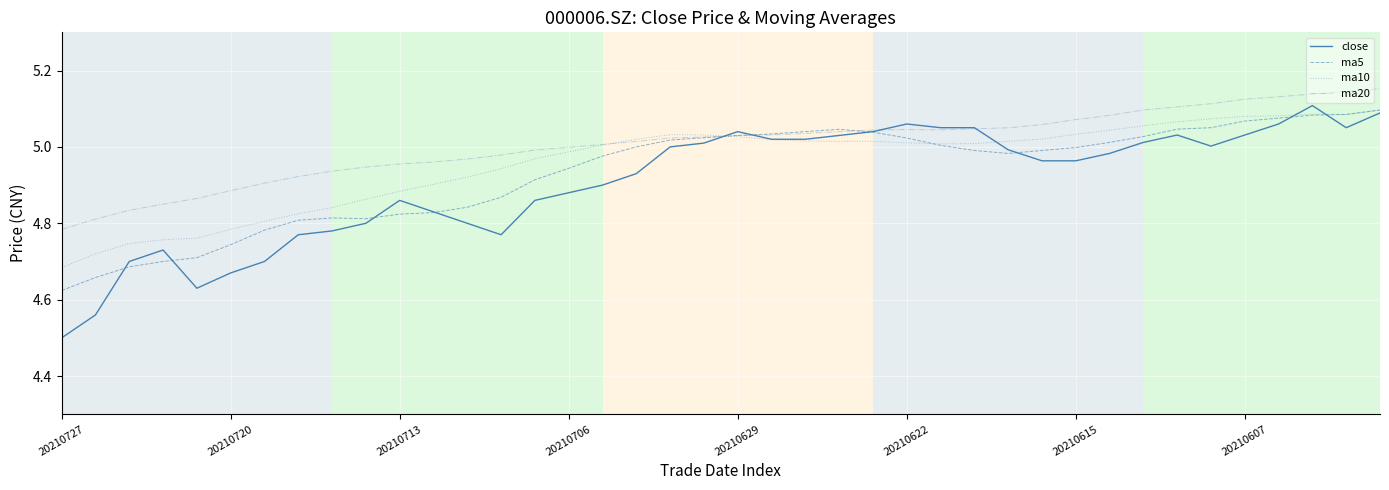

Which series has the widest spread of values?

close